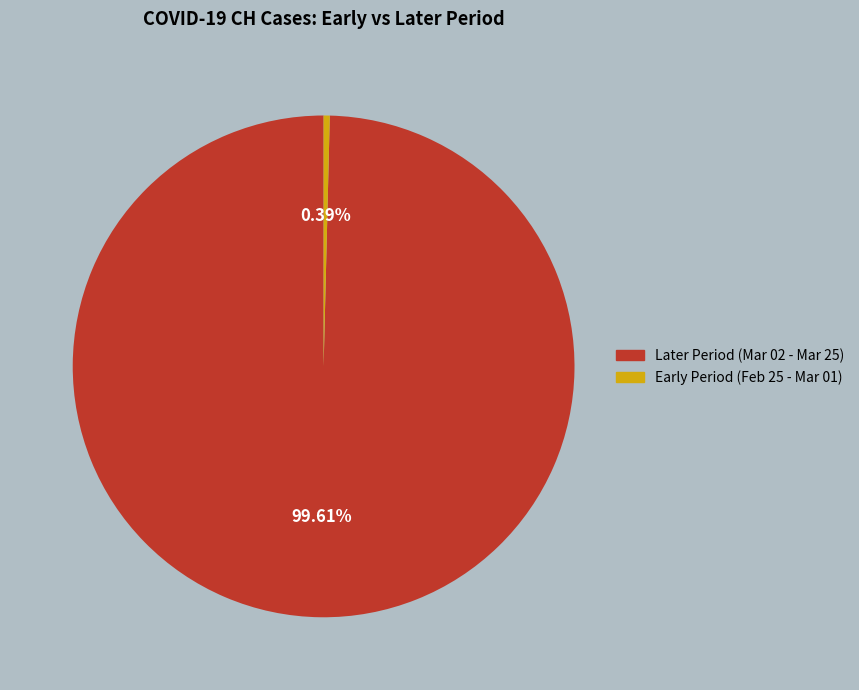

Does any single category account for the majority?

Yes